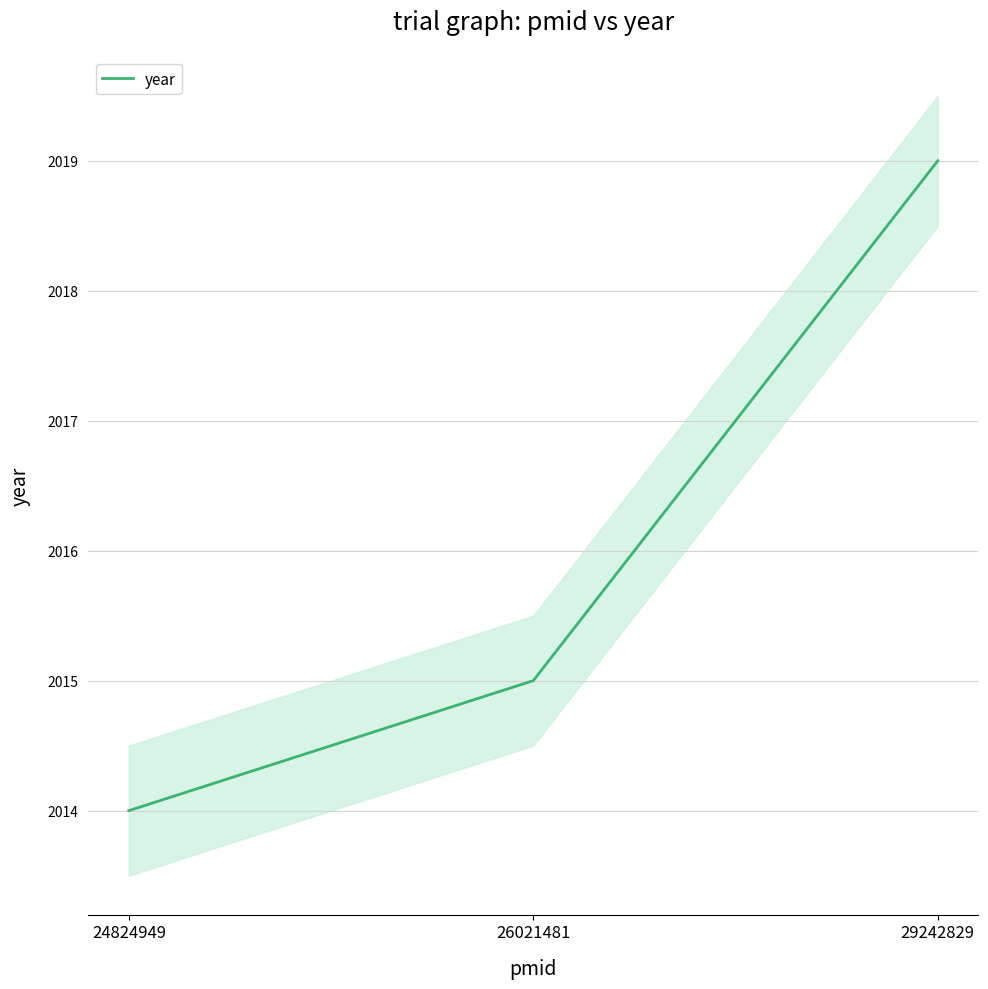

Rank the categories by value from highest to lowest.

29242829, 26021481, 24824949